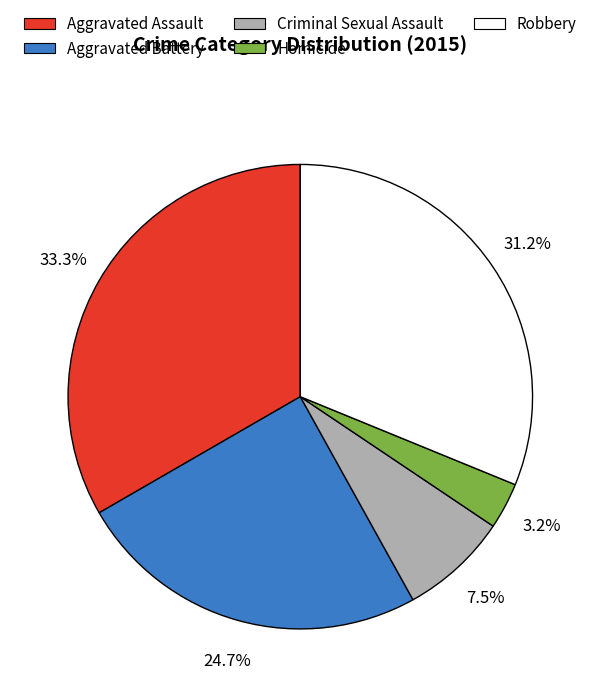

Between Homicide and Criminal Sexual Assault, which is larger?

Criminal Sexual Assault